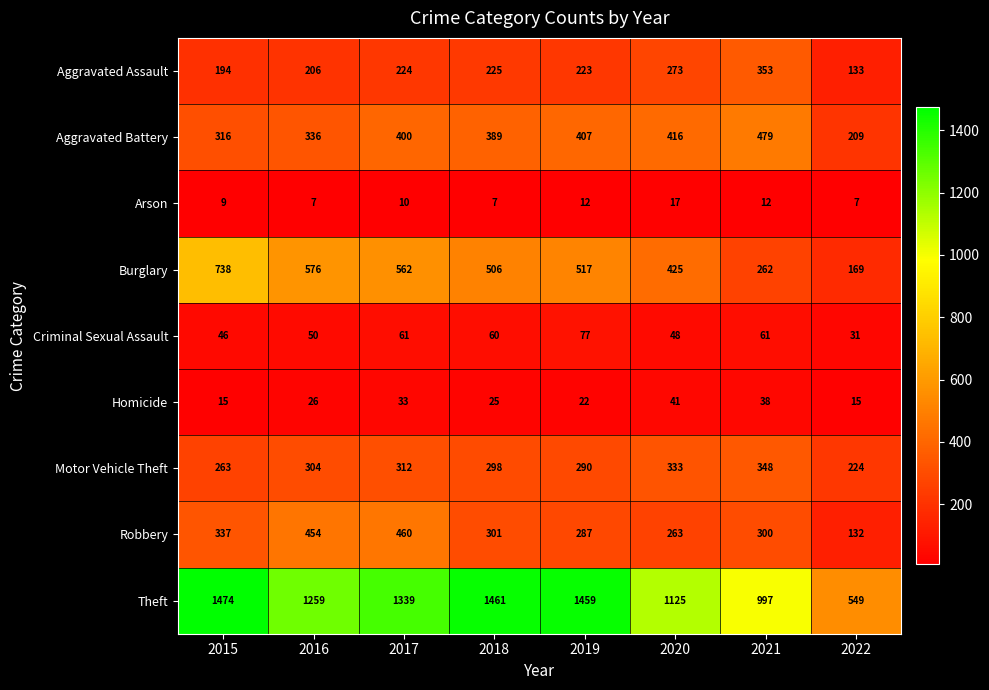

Which series has the widest spread of values?

Theft